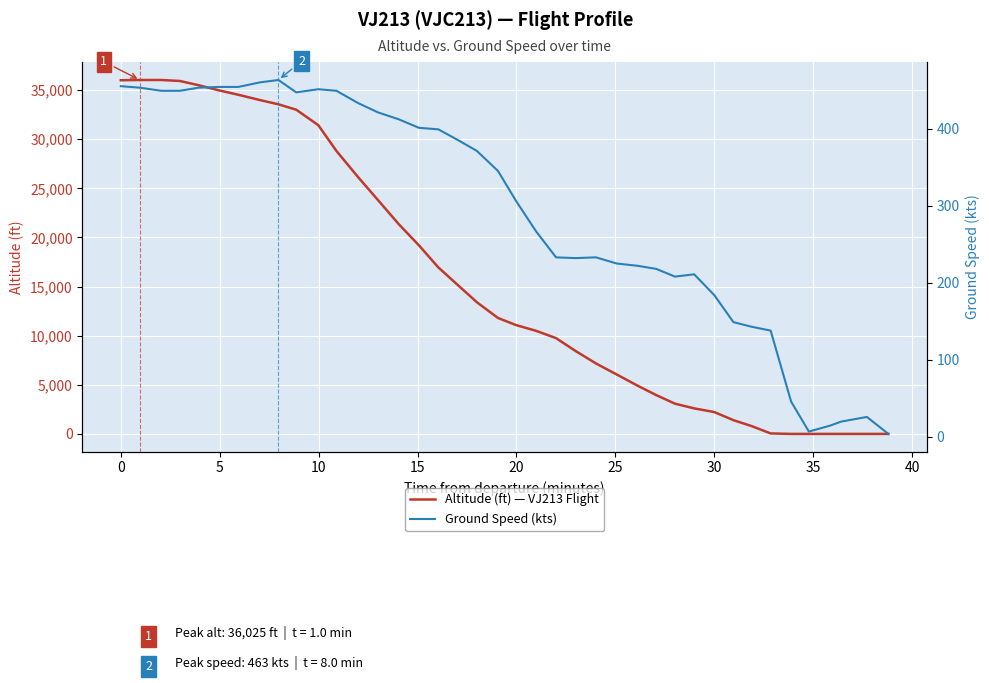

Reading left to right, transcribe all the data shown in this chart.

Altitude (ft) — VJ213 Flight: 36000	36025	36025	35925	35500	34975	34525	33975	33550	33000	31425	28800	26125	23800	21350	19200	16950	15125	13400	11800	11075	10500	9750	8425	7175	6050	4900	3950	3075	2600	2225	1400	800	50	0	0	0	0	0	0
Ground Speed (kts): 455	453	449	449	453	454	454	460	463	447	451	449	433	421	412	401	399	385	371	345	306	267	233	232	233	225	222	218	208	211	184	149	143	138	46	7	15	20	26	4